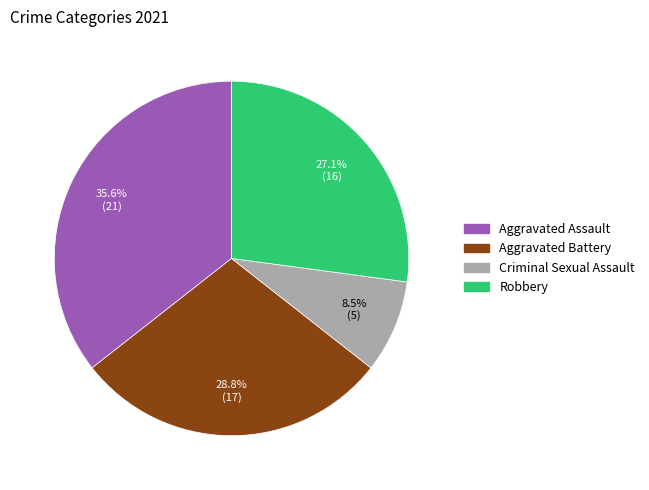

Is it true that Robbery is 27% of the pie?

True